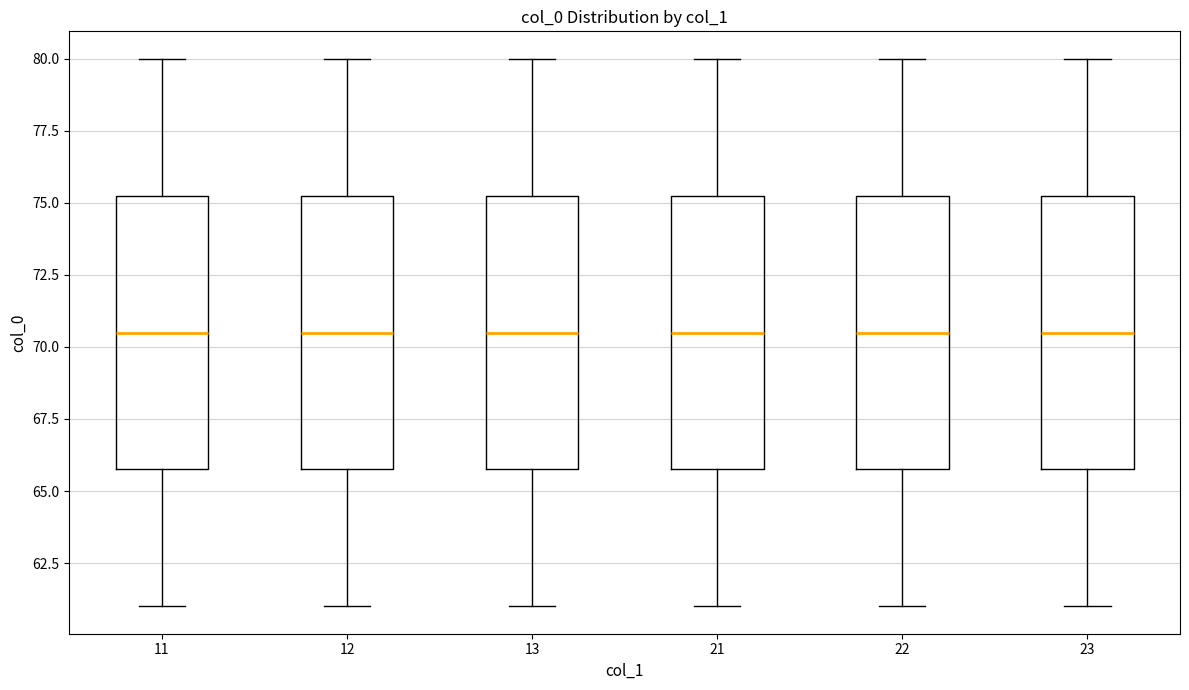

Reading left to right, read every box against the y-axis: the position of its median line, the range the box covers, and the ends of its whiskers. The values are not printed on the chart, so give them approximately, as read against the axis.

11: median 70.5, box 66.0 to 75.5, whiskers 61.0 to 80.0
12: median 70.5, box 66.0 to 75.5, whiskers 61.0 to 80.0
13: median 70.5, box 66.0 to 75.5, whiskers 61.0 to 80.0
21: median 70.5, box 66.0 to 75.5, whiskers 61.0 to 80.0
22: median 70.5, box 66.0 to 75.5, whiskers 61.0 to 80.0
23: median 70.5, box 66.0 to 75.5, whiskers 61.0 to 80.0